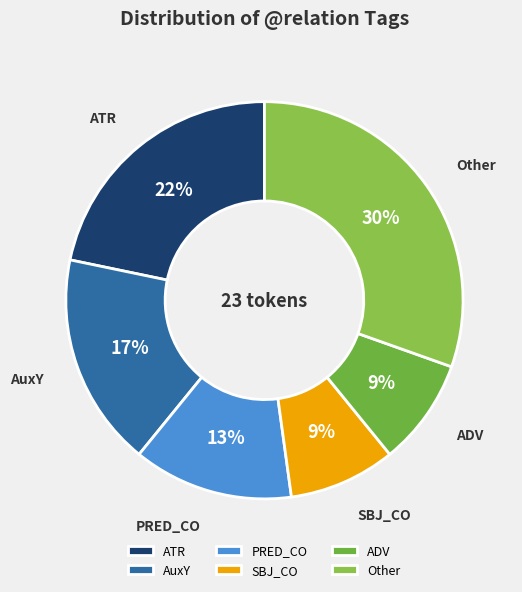

To the nearest percent, what is the combined percentage of AuxY and PRED_CO?

30%